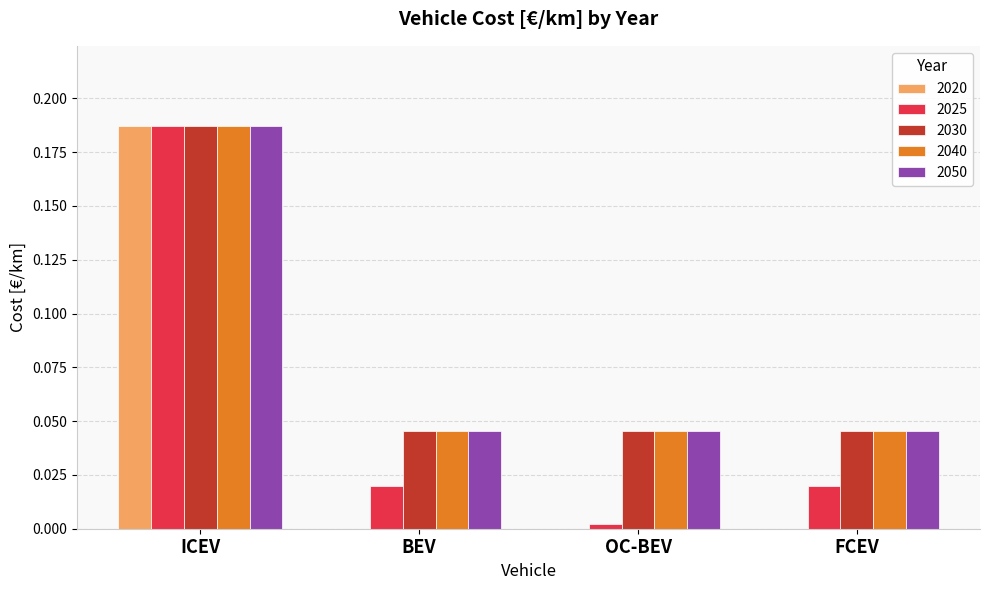

Between ICEV and BEV, which series saw the biggest shift?

2020